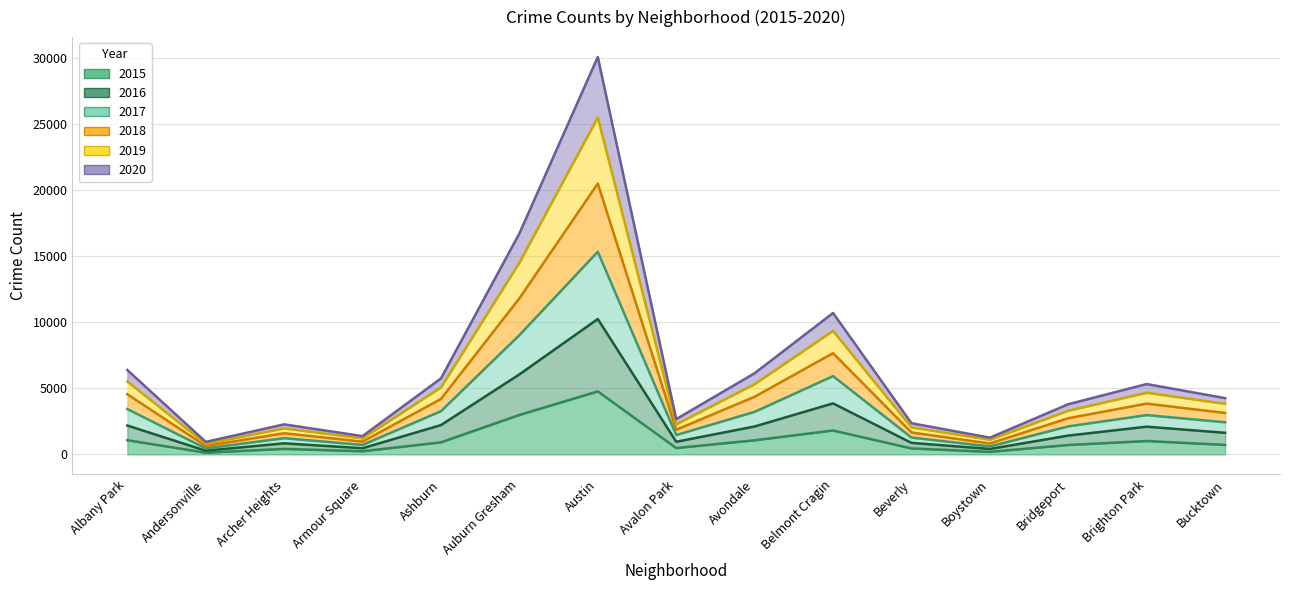

What is the greatest value displayed?

30095